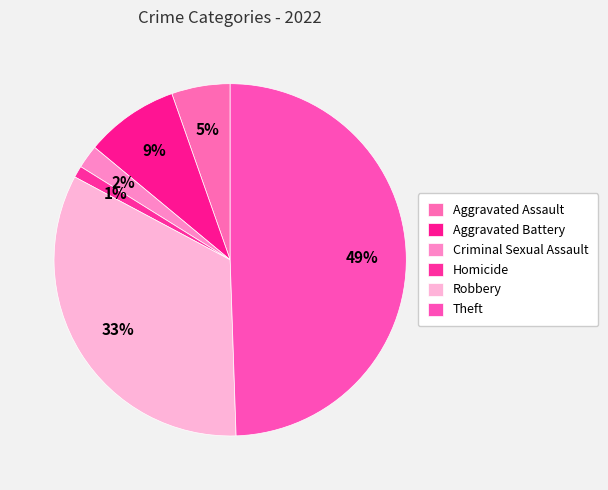

How many segments does this pie chart have?

6